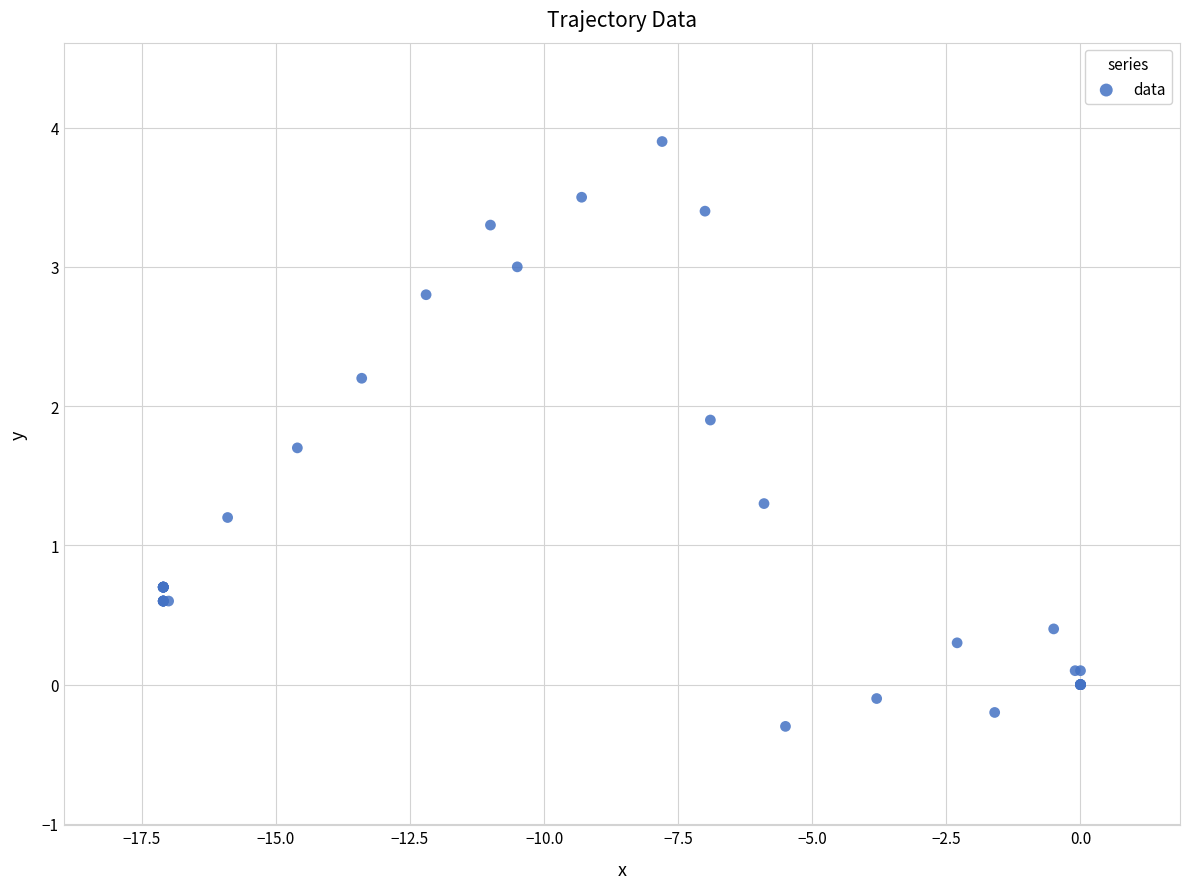

What Y value in the scatter plot is closest to 1?

1.2